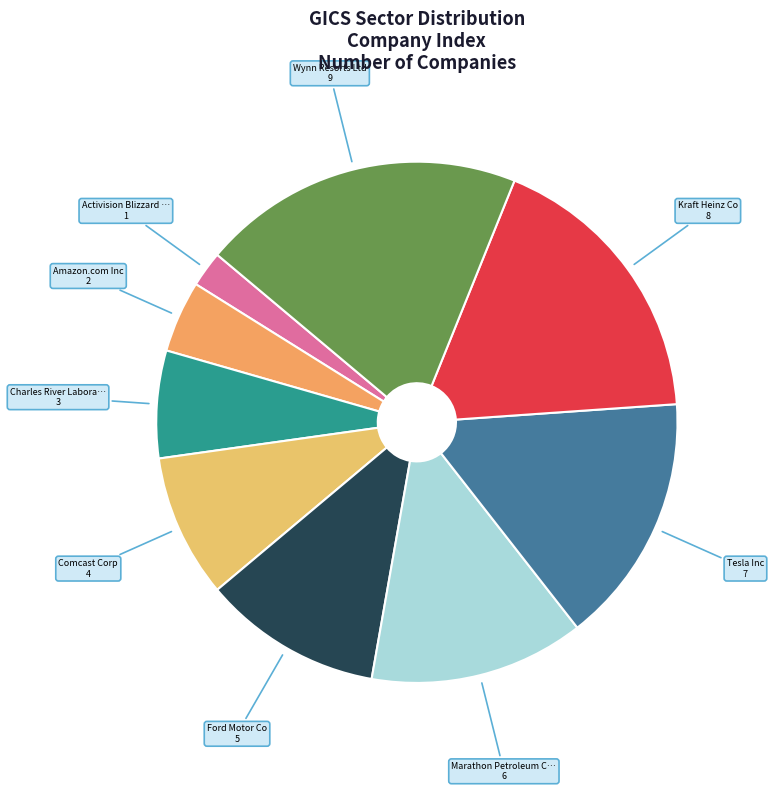

Is there a majority slice in this chart?

No